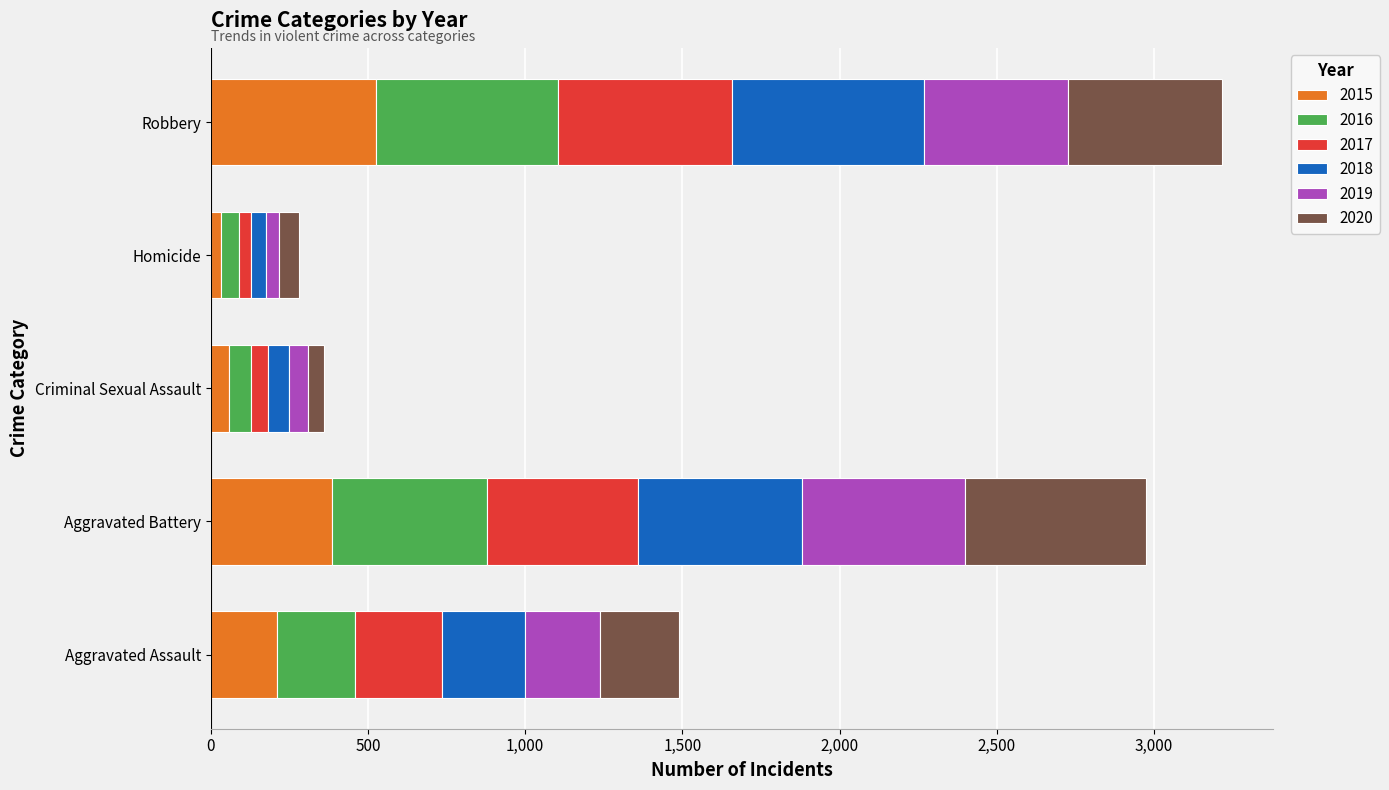

How many series are shown in this chart?

6